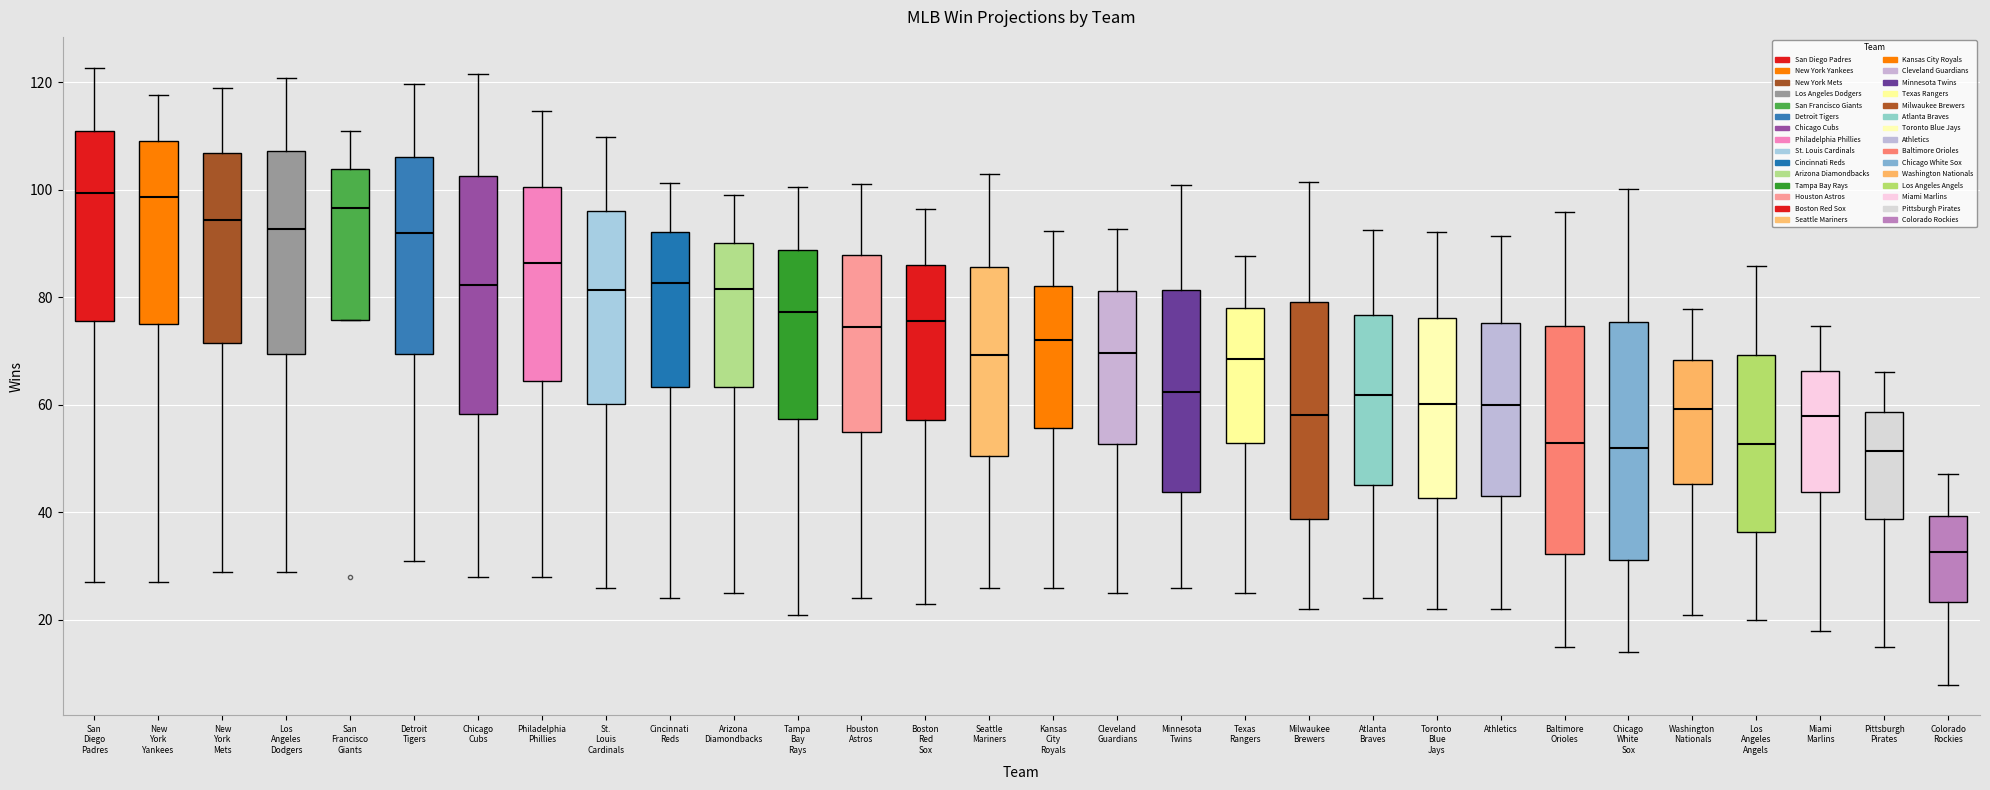

Reading left to right, read every box against the y-axis: the position of its median line, the range the box covers, and the ends of its whiskers. The values are not printed on the chart, so give them approximately, as read against the axis.

San Diego Padres: median 100, box 76 to 110, whiskers 28 to 122
New York Yankees: median 98, box 76 to 110, whiskers 28 to 118
New York Mets: median 94, box 72 to 106, whiskers 30 to 118
Los Angeles Dodgers: median 92, box 70 to 108, whiskers 30 to 120
San Francisco Giants: median 96, box 76 to 104, whiskers 76 to 112
Detroit Tigers: median 92, box 70 to 106, whiskers 32 to 120
Chicago Cubs: median 82, box 58 to 102, whiskers 28 to 122
Philadelphia Phillies: median 86, box 64 to 100, whiskers 28 to 114
St. Louis Cardinals: median 82, box 60 to 96, whiskers 26 to 110
Cincinnati Reds: median 82, box 64 to 92, whiskers 24 to 102
Arizona Diamondbacks: median 82, box 64 to 90, whiskers 26 to 100
Tampa Bay Rays: median 78, box 58 to 88, whiskers 22 to 100
Houston Astros: median 74, box 56 to 88, whiskers 24 to 102
Boston Red Sox: median 76, box 58 to 86, whiskers 24 to 96
Seattle Mariners: median 70, box 50 to 86, whiskers 26 to 104
Kansas City Royals: median 72, box 56 to 82, whiskers 26 to 92
Cleveland Guardians: median 70, box 52 to 82, whiskers 26 to 92
Minnesota Twins: median 62, box 44 to 82, whiskers 26 to 100
Texas Rangers: median 68, box 52 to 78, whiskers 26 to 88
Milwaukee Brewers: median 58, box 38 to 80, whiskers 22 to 102
Atlanta Braves: median 62, box 46 to 76, whiskers 24 to 92
Toronto Blue Jays: median 60, box 42 to 76, whiskers 22 to 92
Athletics: median 60, box 44 to 76, whiskers 22 to 92
Baltimore Orioles: median 52, box 32 to 74, whiskers 16 to 96
Chicago White Sox: median 52, box 32 to 76, whiskers 14 to 100
Washington Nationals: median 60, box 46 to 68, whiskers 22 to 78
Los Angeles Angels: median 52, box 36 to 70, whiskers 20 to 86
Miami Marlins: median 58, box 44 to 66, whiskers 18 to 74
Pittsburgh Pirates: median 52, box 38 to 58, whiskers 16 to 66
Colorado Rockies: median 32, box 24 to 40, whiskers 8 to 48